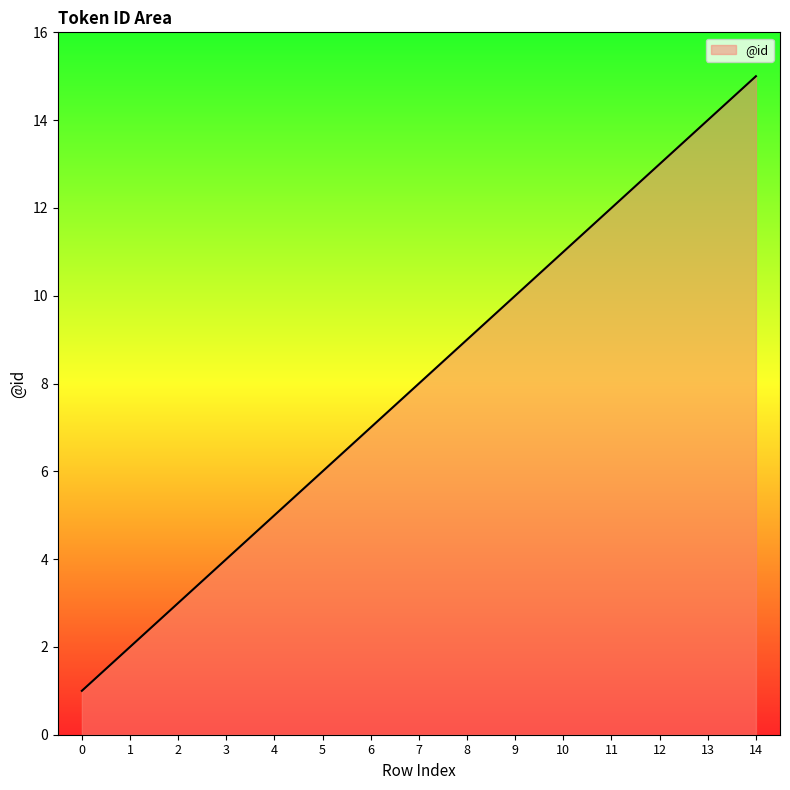

What is the change in value from 9 to 10?

+1